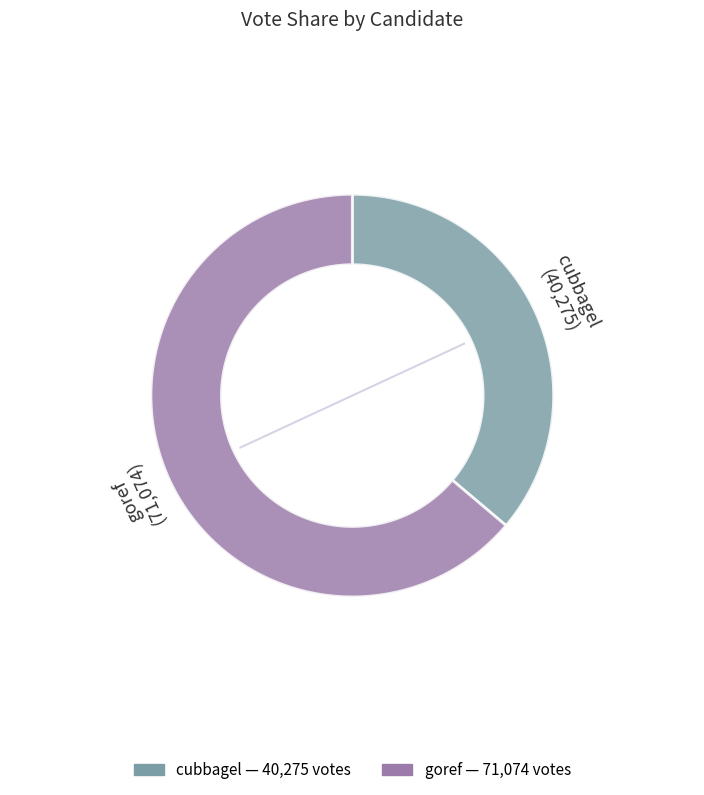

Do goref and cubbagel together represent more than half of the pie?

Yes